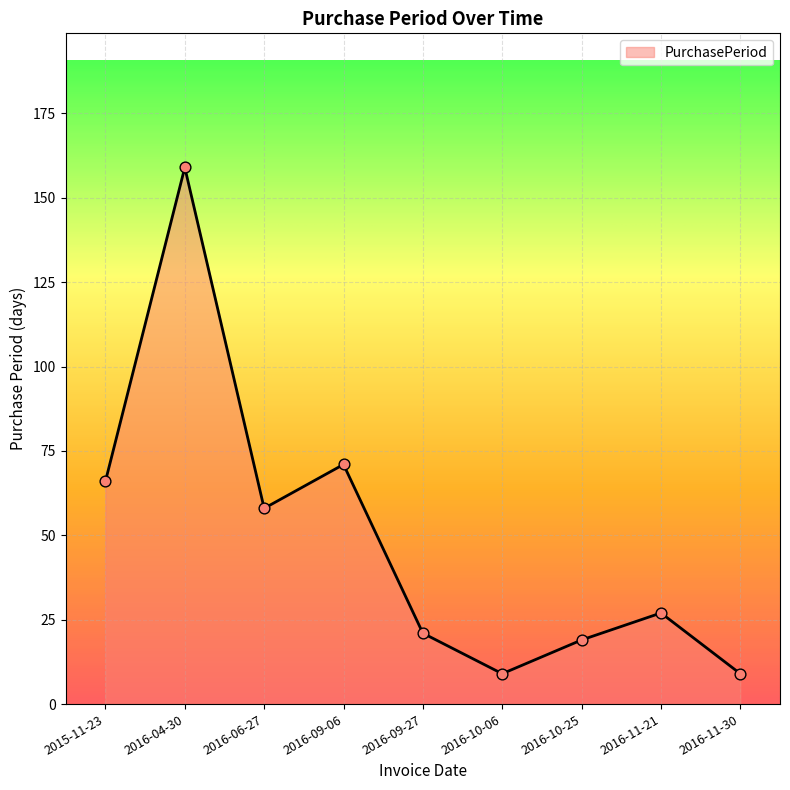

What is the change in value from 2016-09-27 to 2016-10-06?

-12